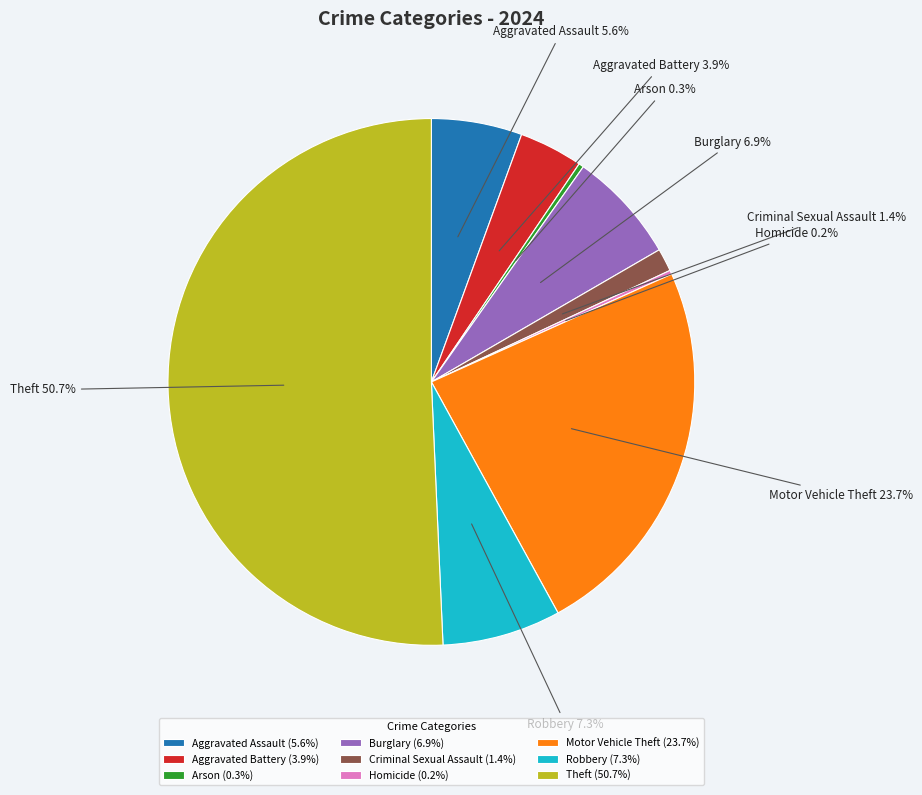

Combined, do Theft and Aggravated Battery account for over 50%?

Yes